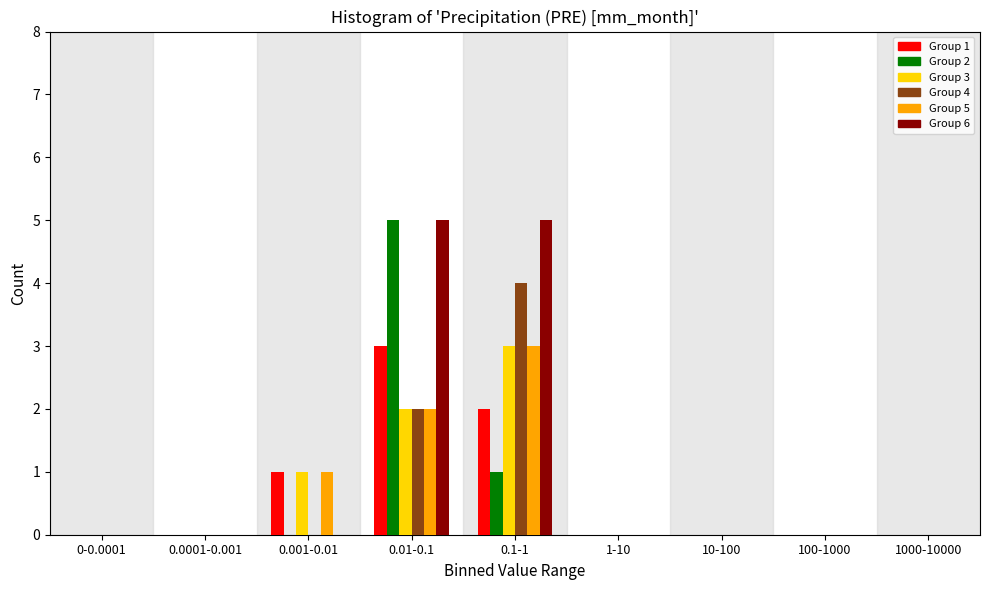

Between 0.0001-0.001 and 0.1-1, which series saw the biggest shift?

Group 6